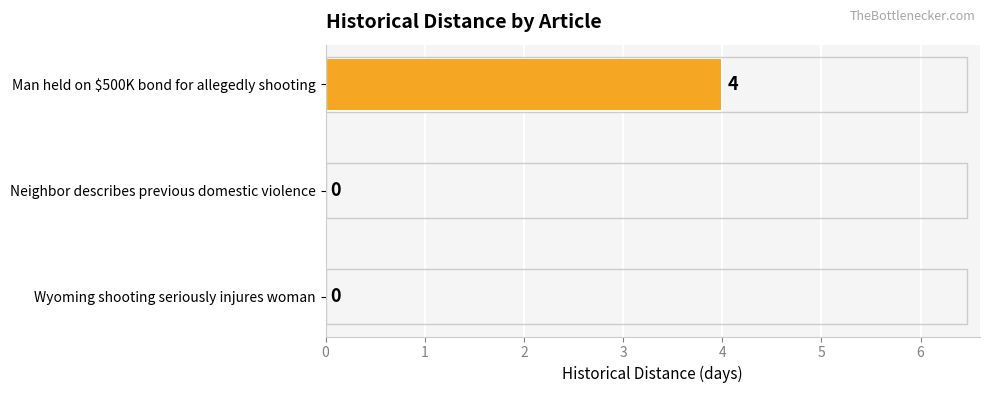

Does the chart contain stacked bars?

No